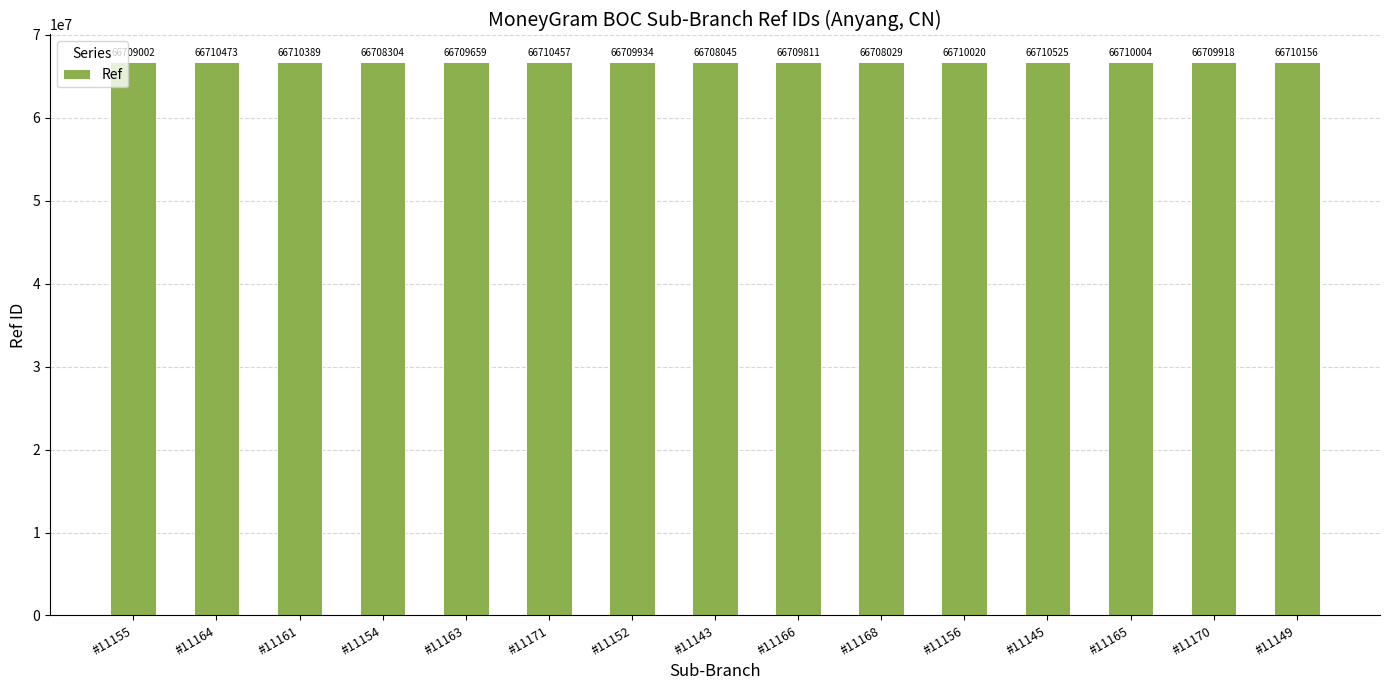

Rank the categories by value from lowest to highest.

#11168, #11143, #11154, #11155, #11163, #11166, #11170, #11152, #11165, #11156, #11149, #11161, #11171, #11164, #11145